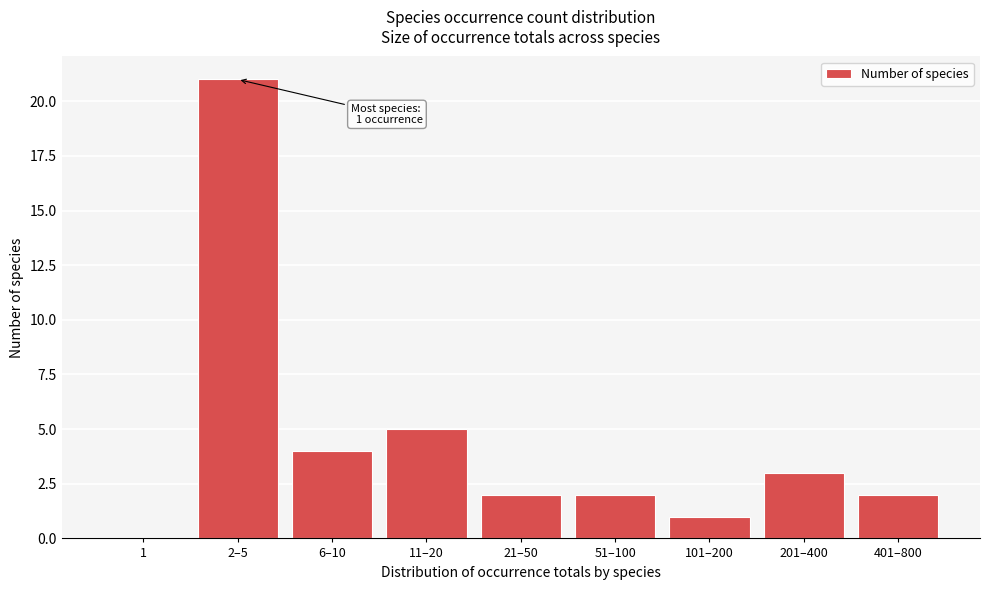

Reading right to left, list all the values displayed in this chart.

401–800=2	201–400=3	101–200=1	51–100=2	21–50=2	11–20=5	6–10=4	2–5=21	1=0